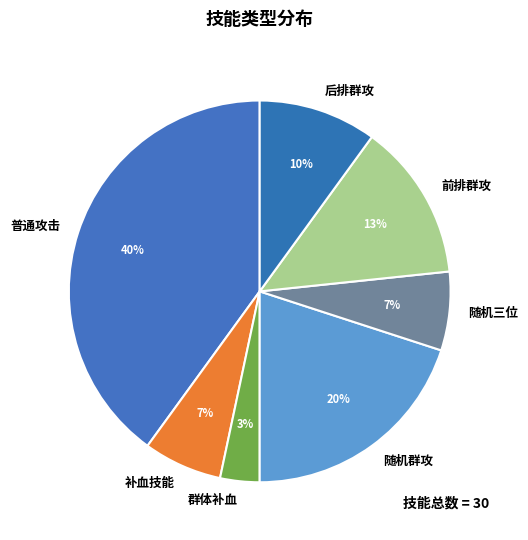

Combined, do 随机三位 and 群体补血 account for over 50%?

No